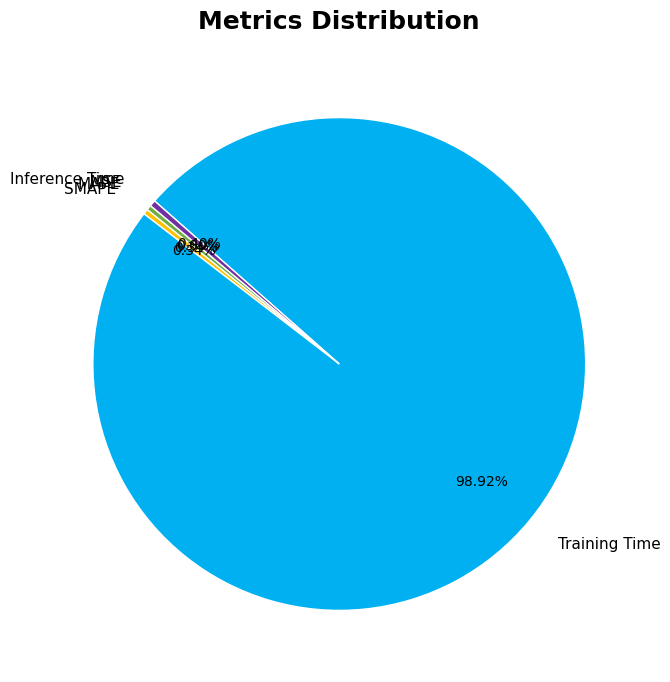

To the nearest percent, what is the difference between the largest and smallest slice percentages?

99%